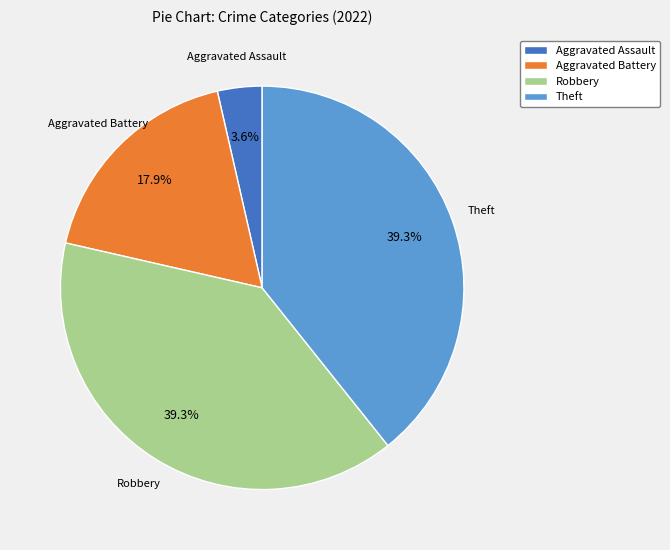

What percentage is the Robbery slice, to the nearest percent?

39%